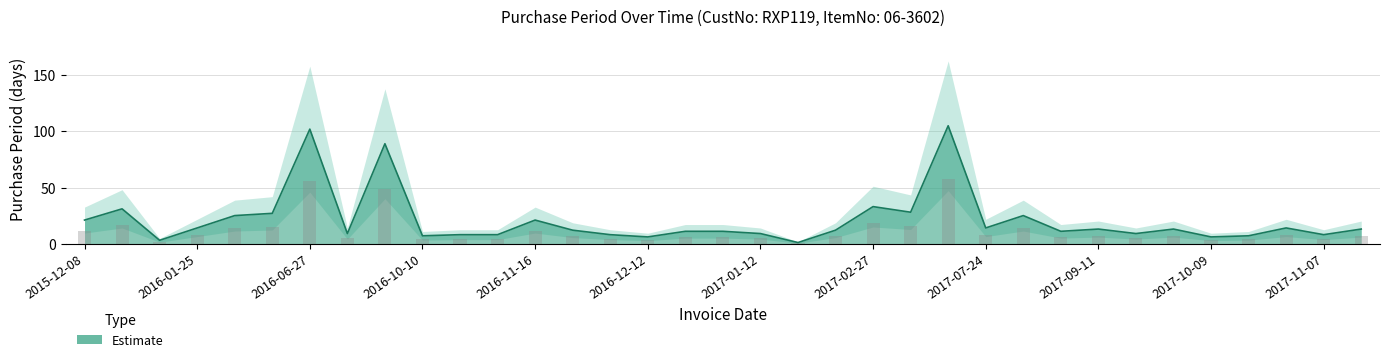

Approximately how many times larger is the value at 2016-12-12 compared to 2017-01-12?

0.7